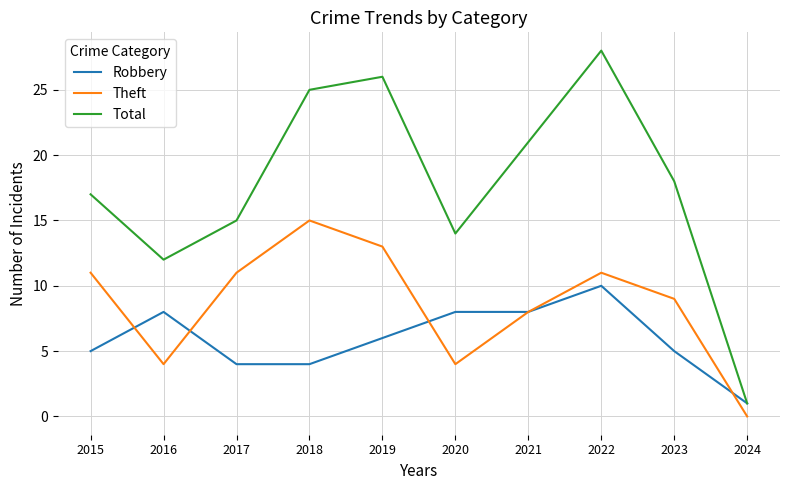

Between 2019 and 2023, which series saw the biggest shift?

Total